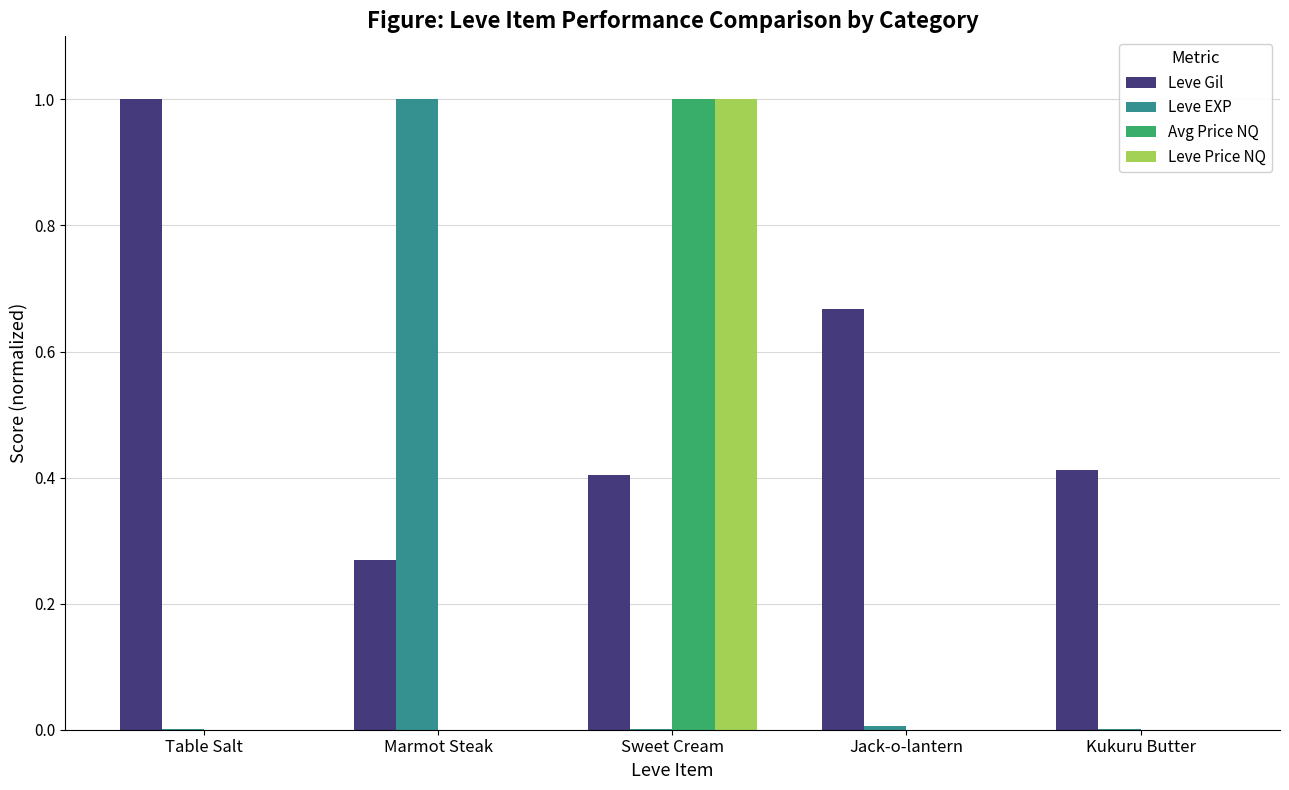

What is the sum of all Leve Price NQ values?

1.0